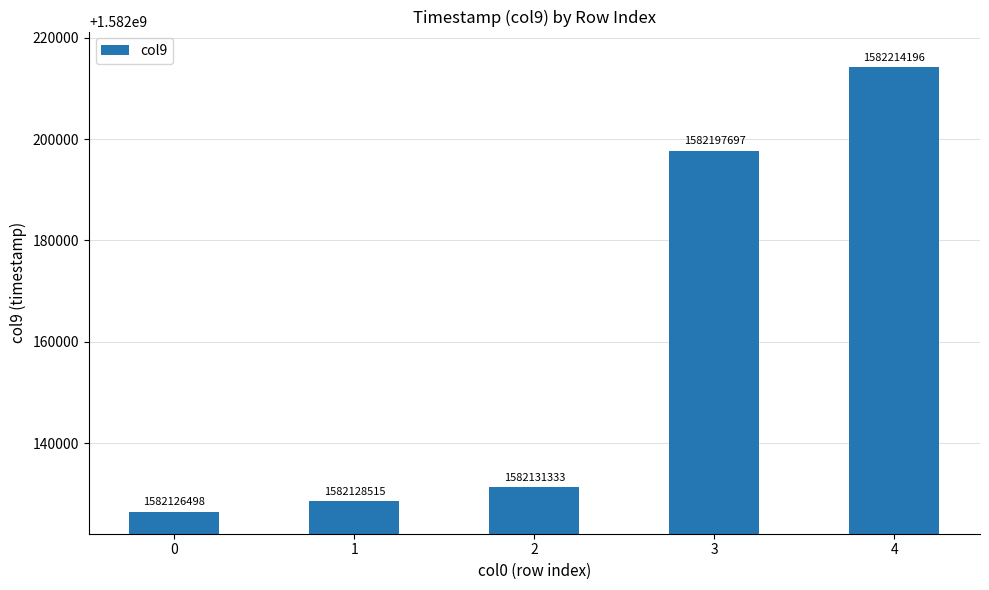

Reading left to right, extract all data points from this chart.

1582126498	1582128515	1582131333	1582197697	1582214196